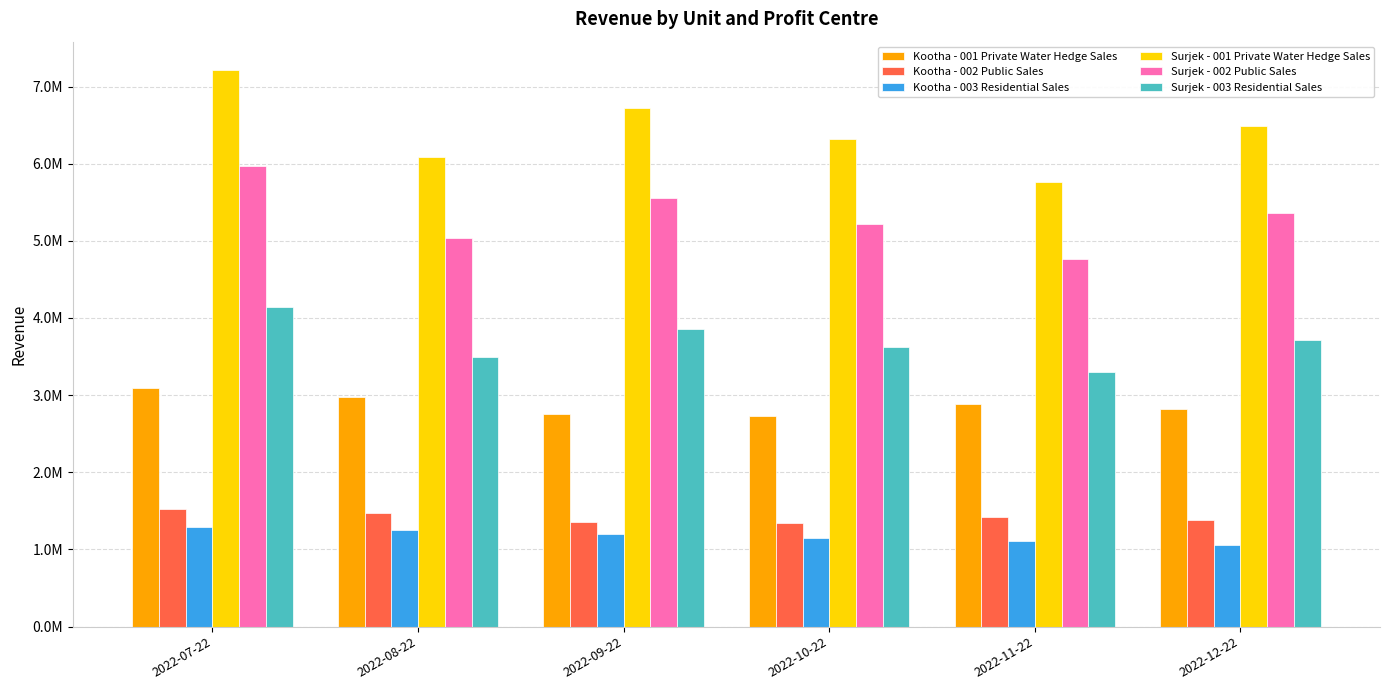

Which category has the lowest value across all series?

2022-12-22